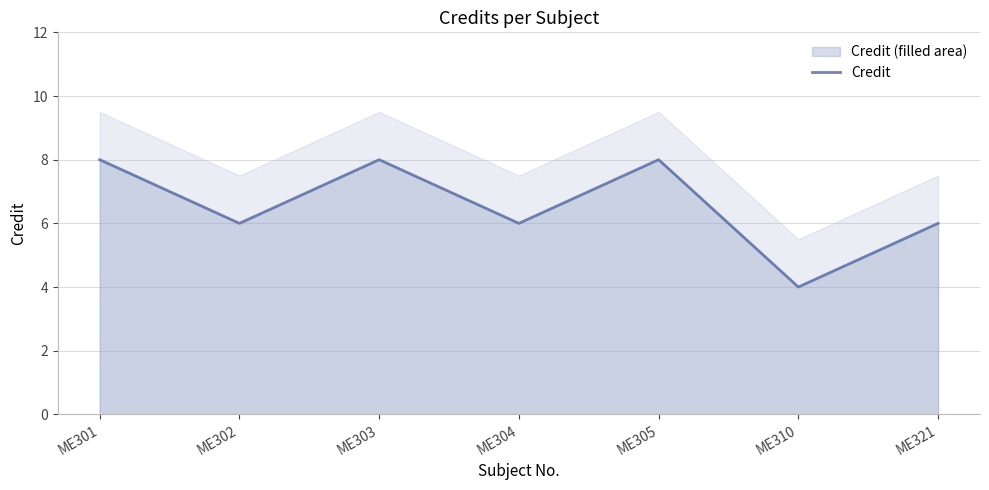

What is the value of the 6th point from the left?

4